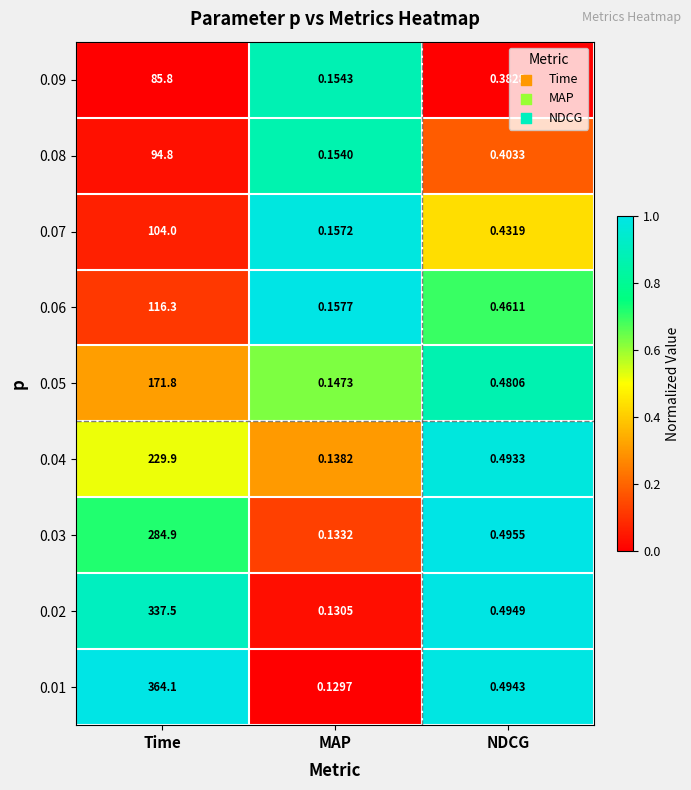

Which series has the largest range (max minus min)?

0.01